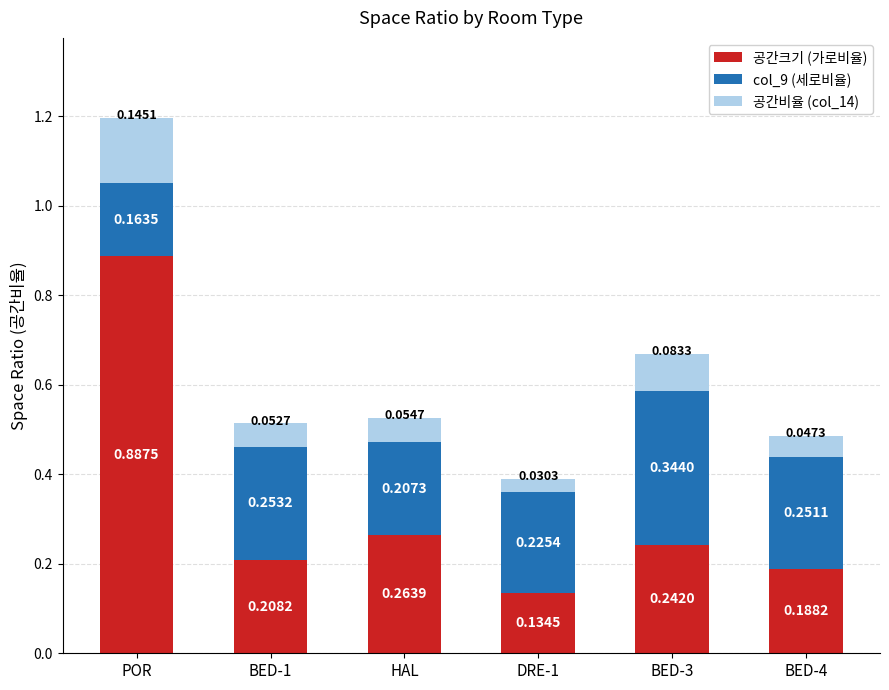

Are the bars grouped side by side (vs. stacked)?

No